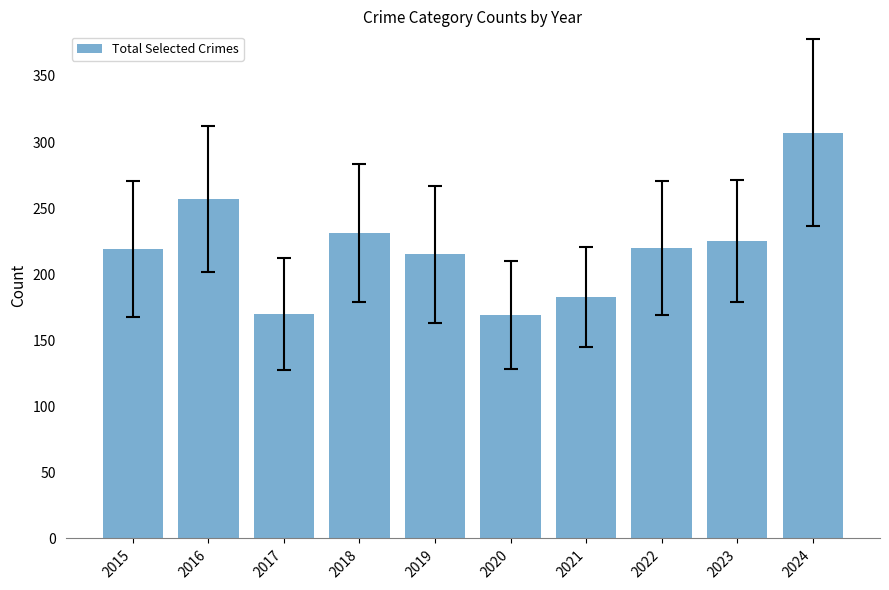

Does the chart contain stacked bars?

No